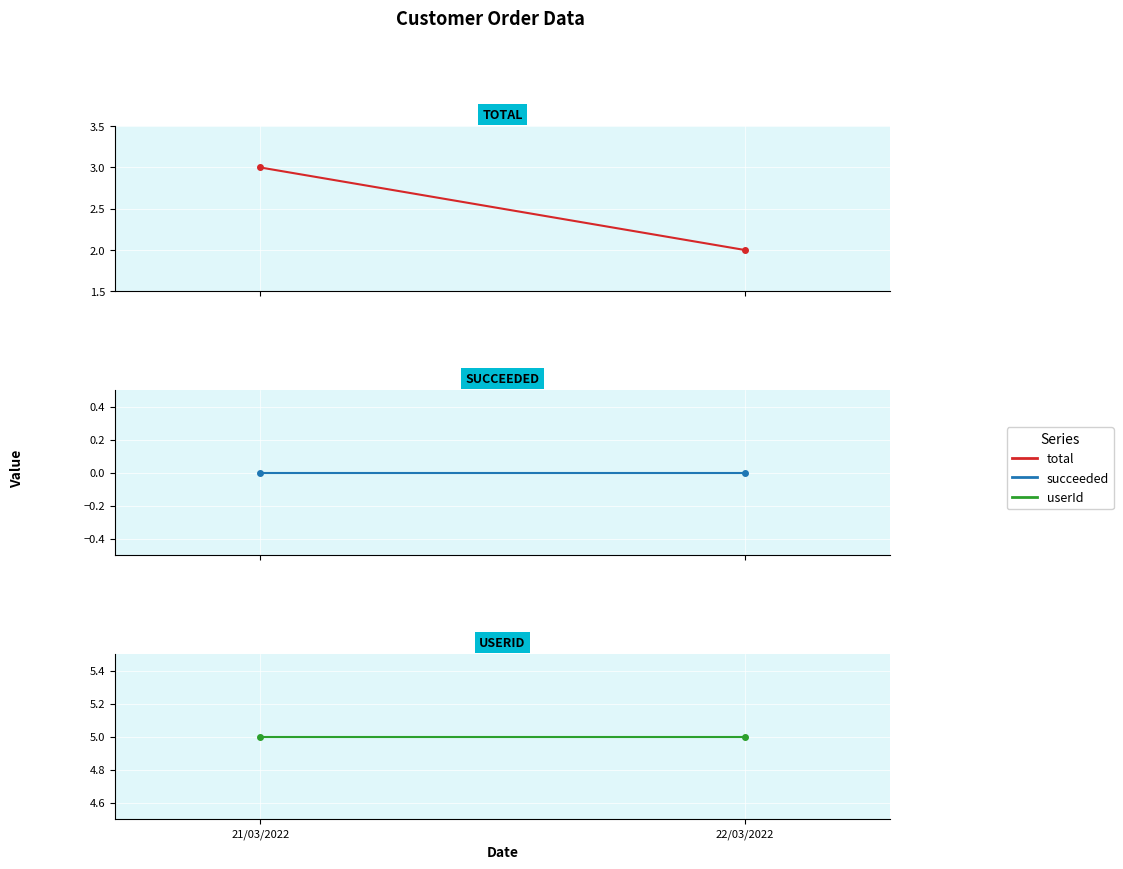

What is the total value across all series at 22/03/2022?

7